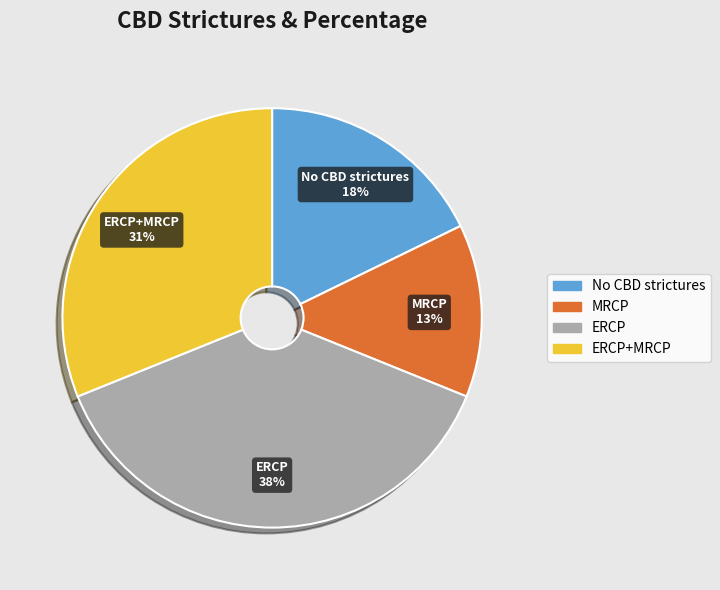

To the nearest percent, what is the average slice percentage?

25%